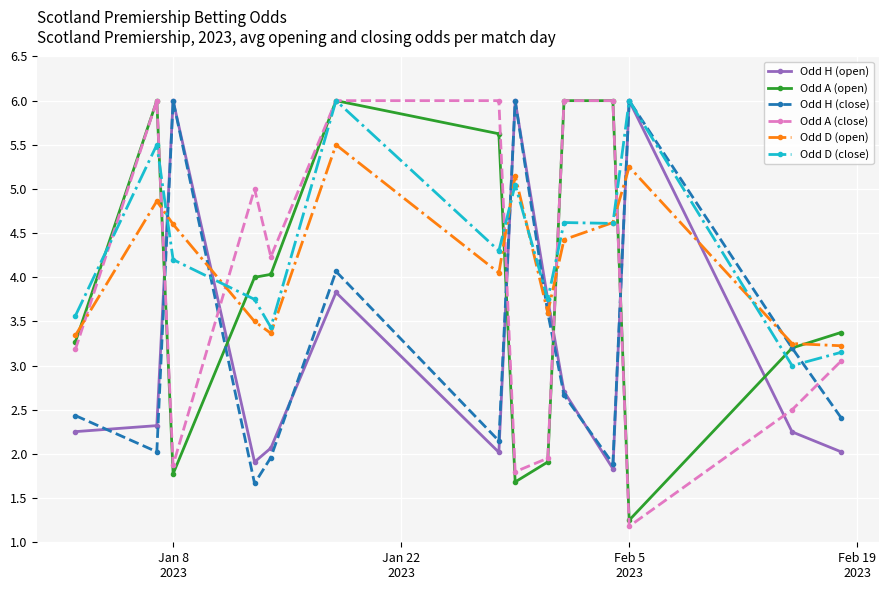

How many interior local valleys does the Odd A (close) series have?

4